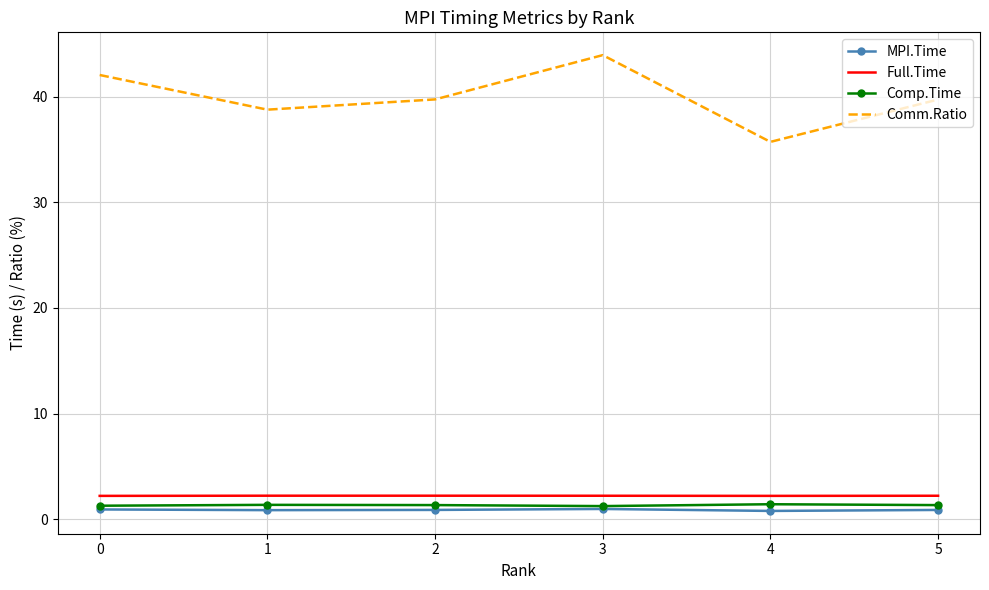

What is the lowest value of the Full.Time series?

2.2